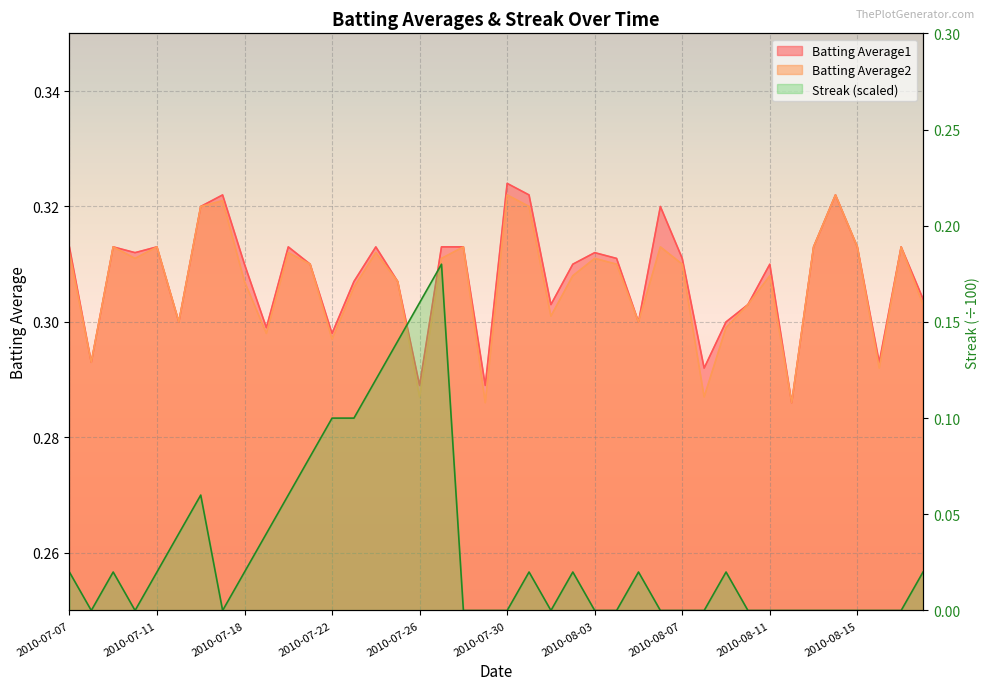

What is the sum of the Batting Average2 values at 2010-08-03 and 2010-07-09?

0.6